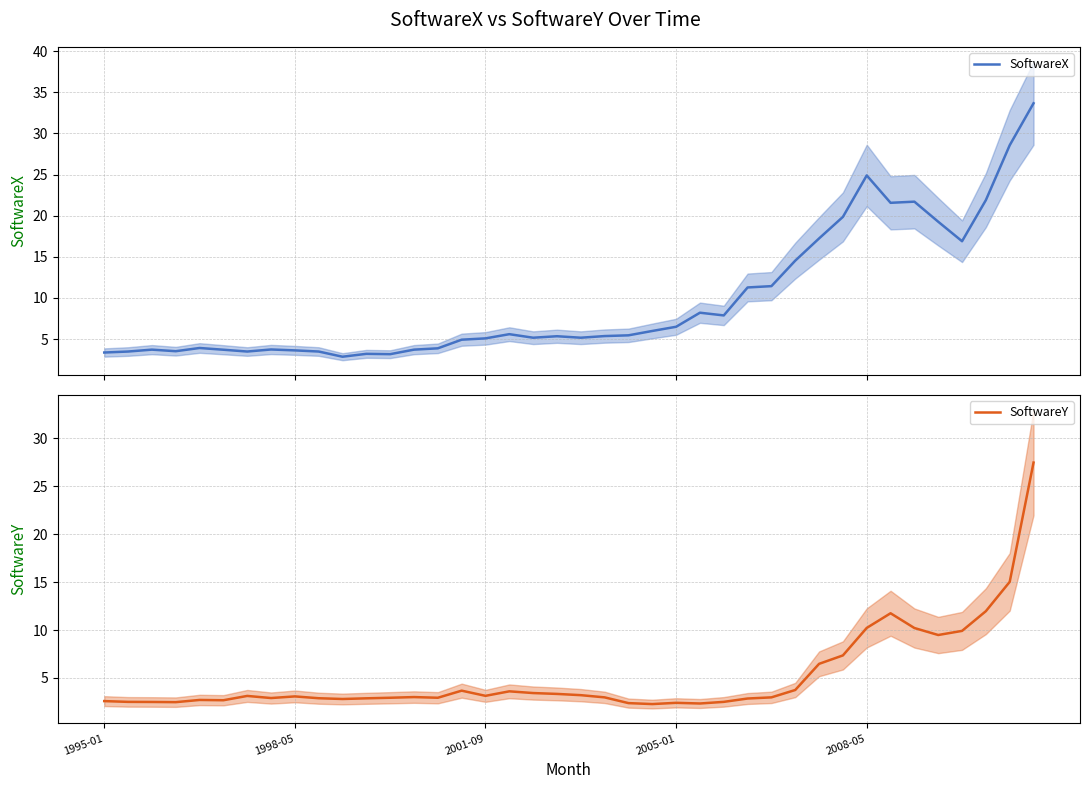

Rank the series at 17 from highest to lowest value.

SoftwareX, SoftwareY